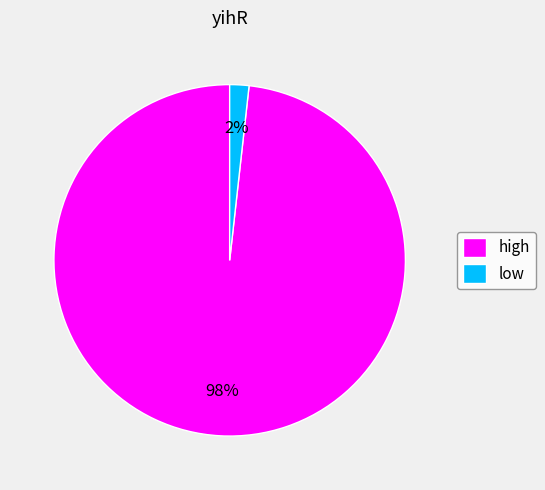

To the nearest percent, what is the average slice percentage?

50%